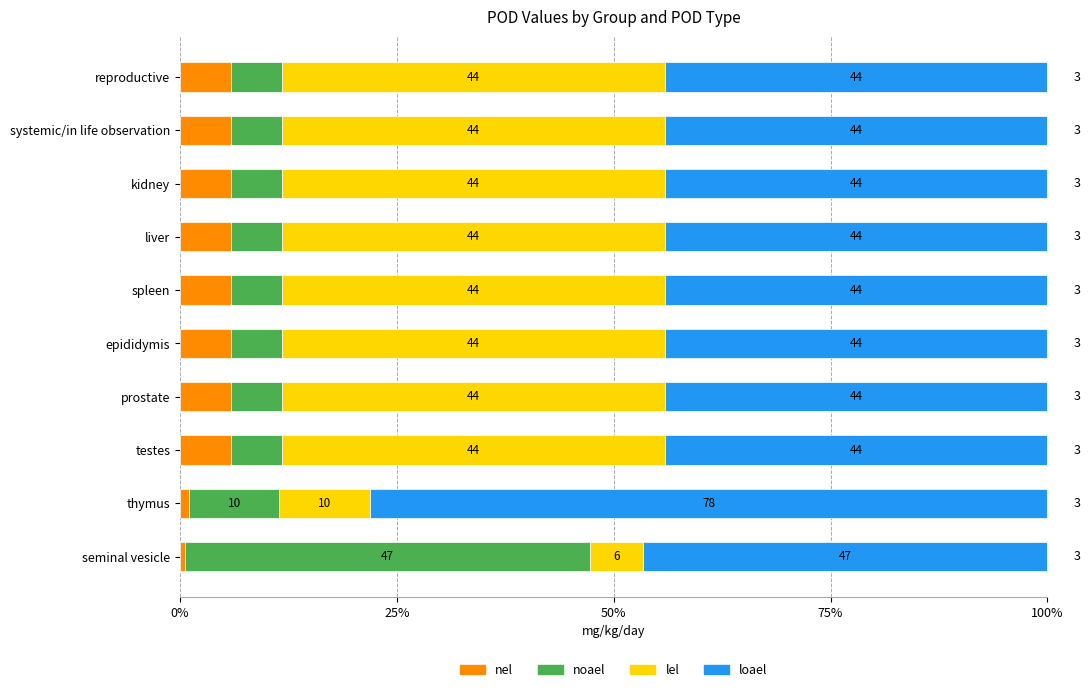

What are all the series names shown in the legend?

nel, noael, lel, loael